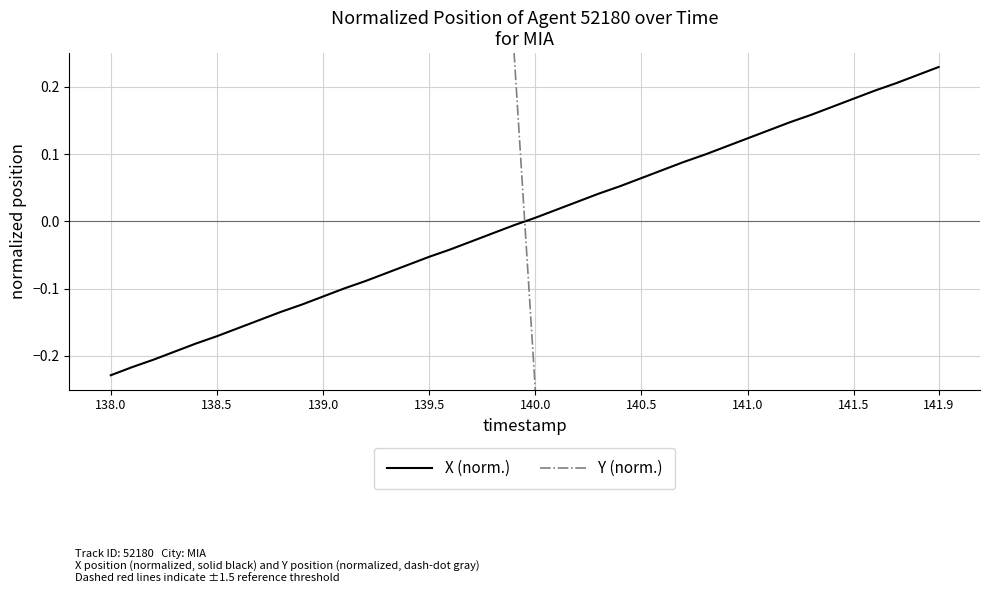

Where does the Y (norm.) series first go above 0?

138.0